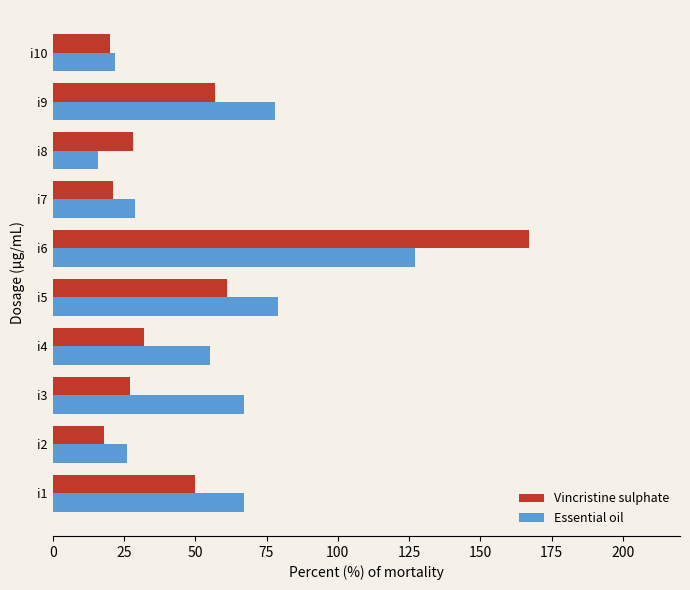

Where is Vincristine sulphate nearest to the value 92?

i5